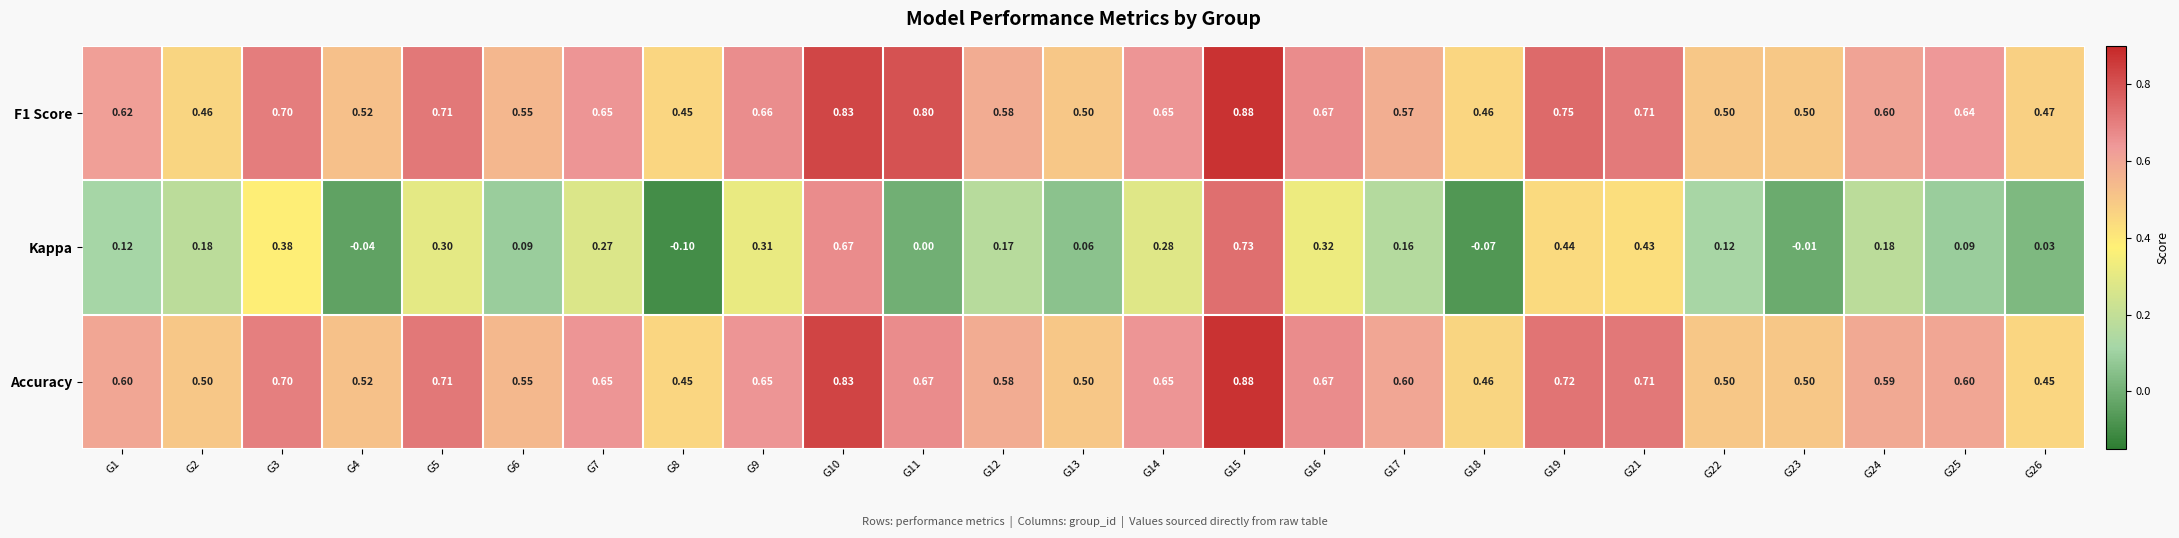

Which series has the largest total across all categories?

F1 Score